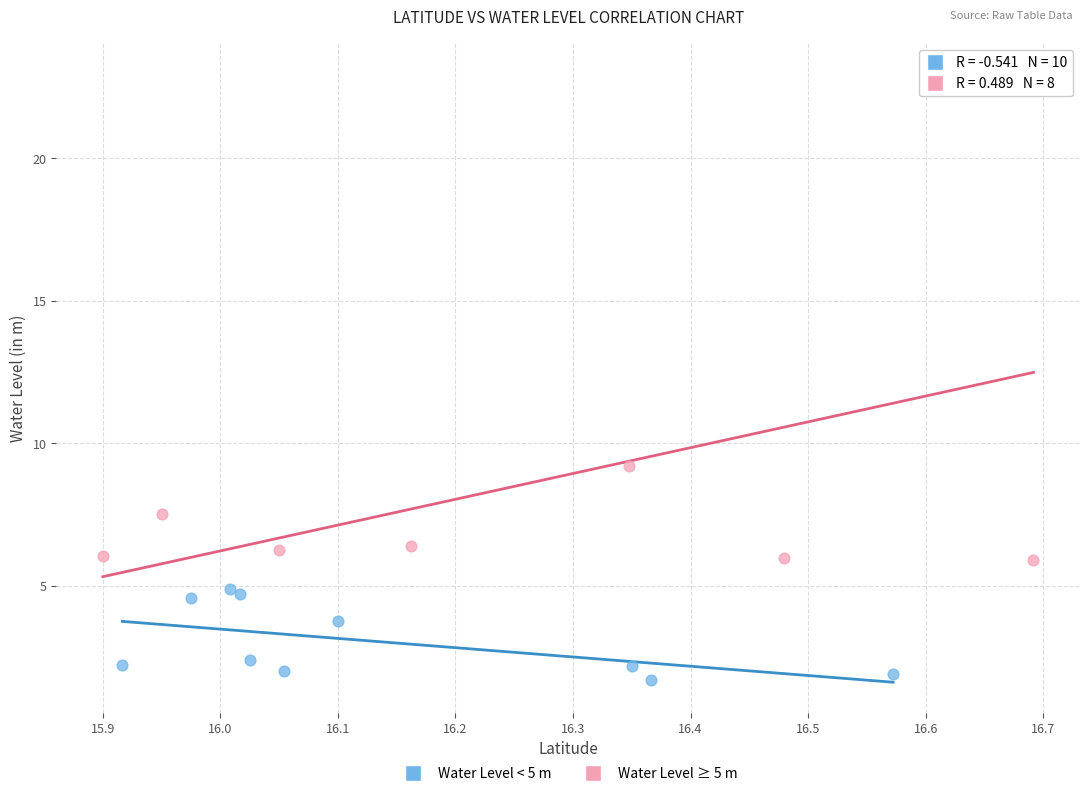

Which series contains the highest Y value?

Water Level ≥ 5 m